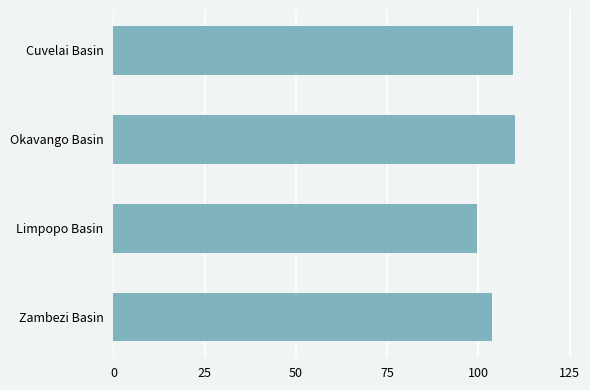

The chart shows a value of 99.6 at Limpopo Basin. True or false?

True